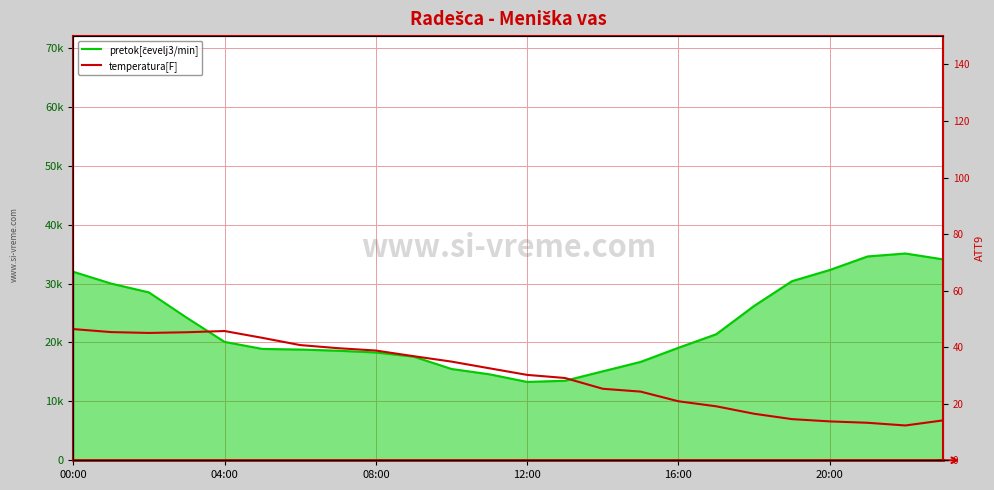

What is the difference between the temperatura[F] values at 8 and 23?

24.7